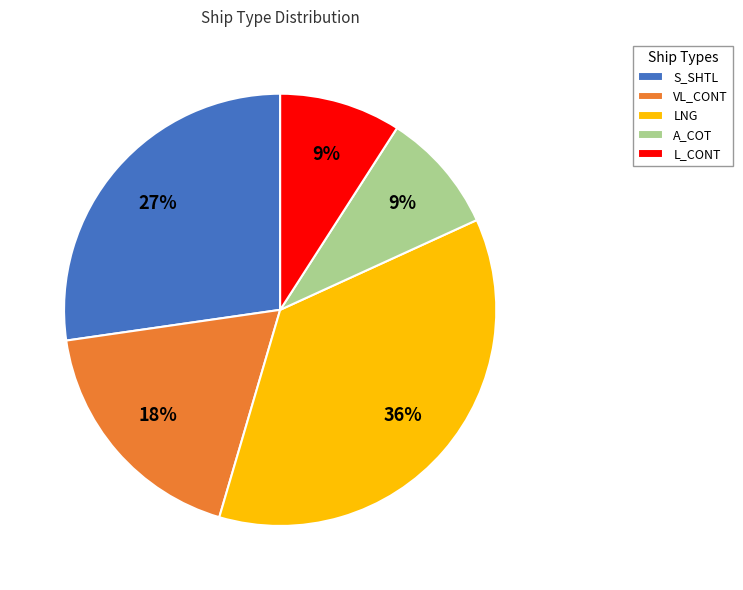

Which slice is the largest?

LNG